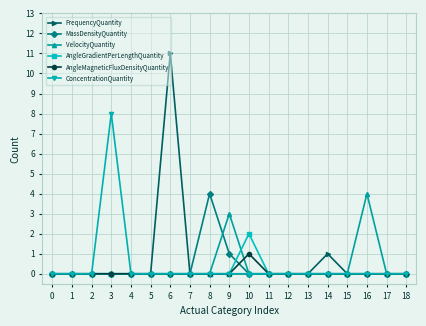

Which series has the widest spread of values?

FrequencyQuantity